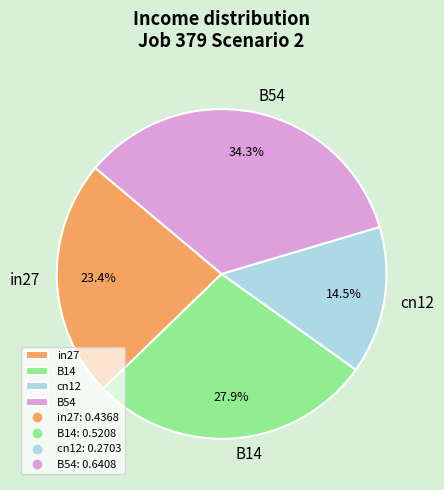

What percentage is NOT represented by cn12?

85.5%